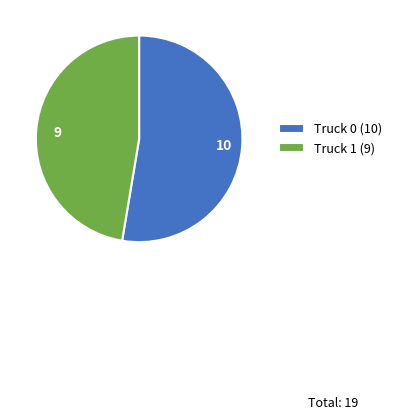

Between Truck 1 and Truck 0, which is larger?

Truck 0